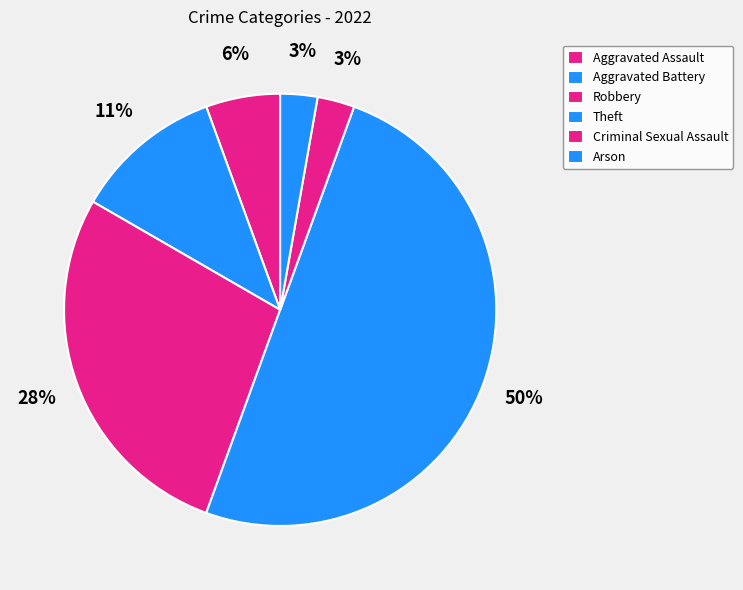

The Arson slice represents 3% of the pie. True or false?

True